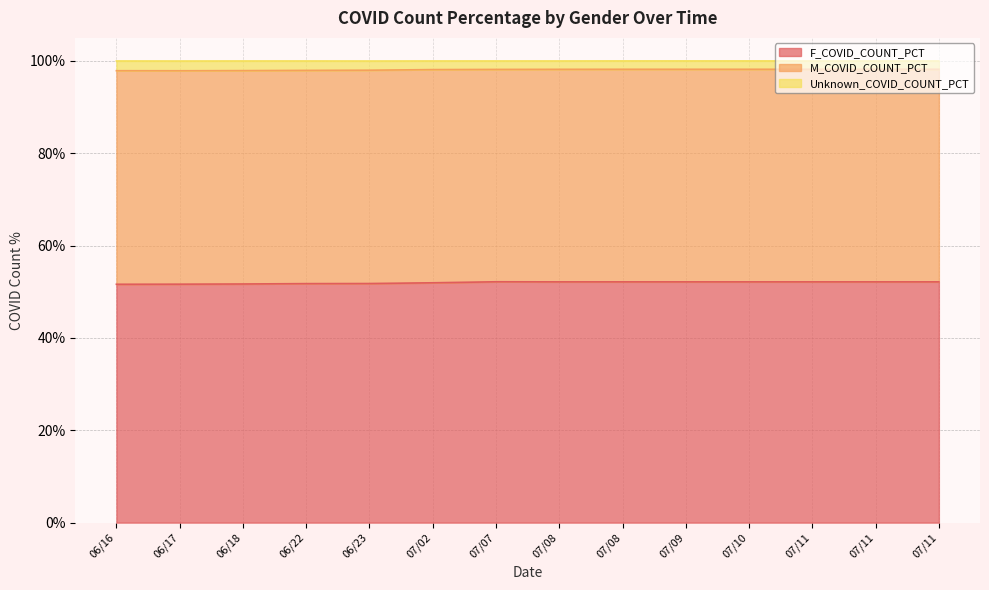

True or false: F_COVID_COUNT_PCT and Unknown_COVID_COUNT_PCT cross at least once.

False